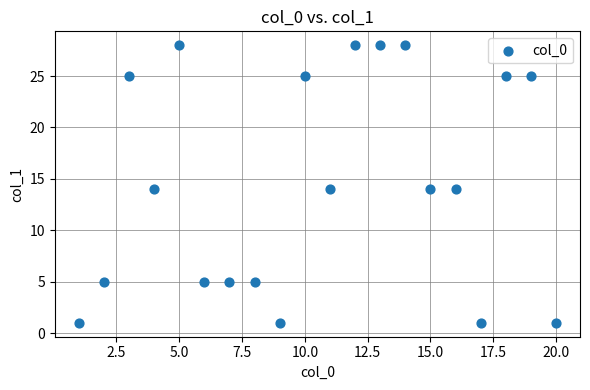

What is the range of X values (max minus min)?

19